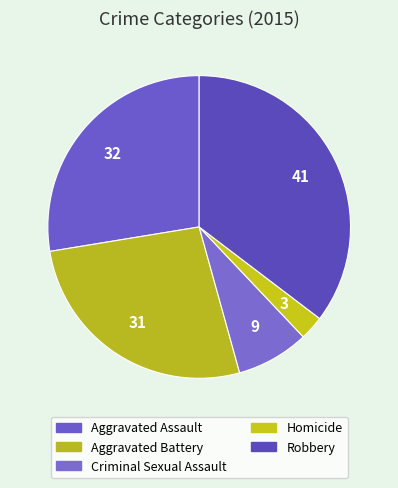

How many slices are in this pie chart?

5